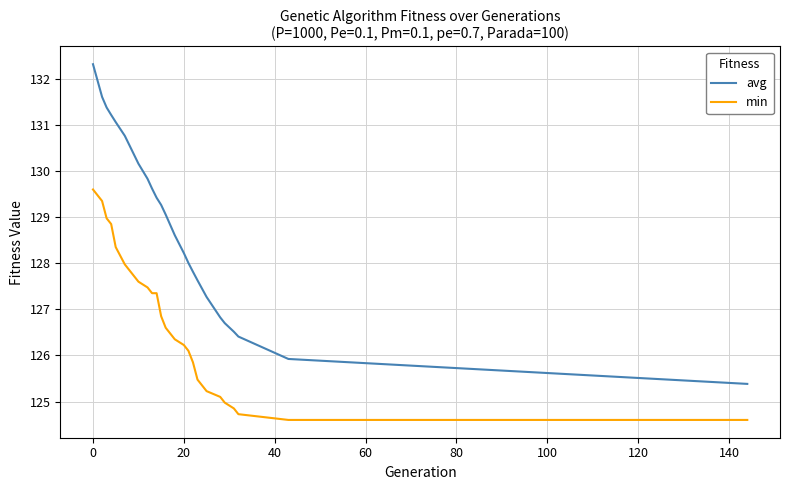

Does the chart have visible grid lines?

Yes